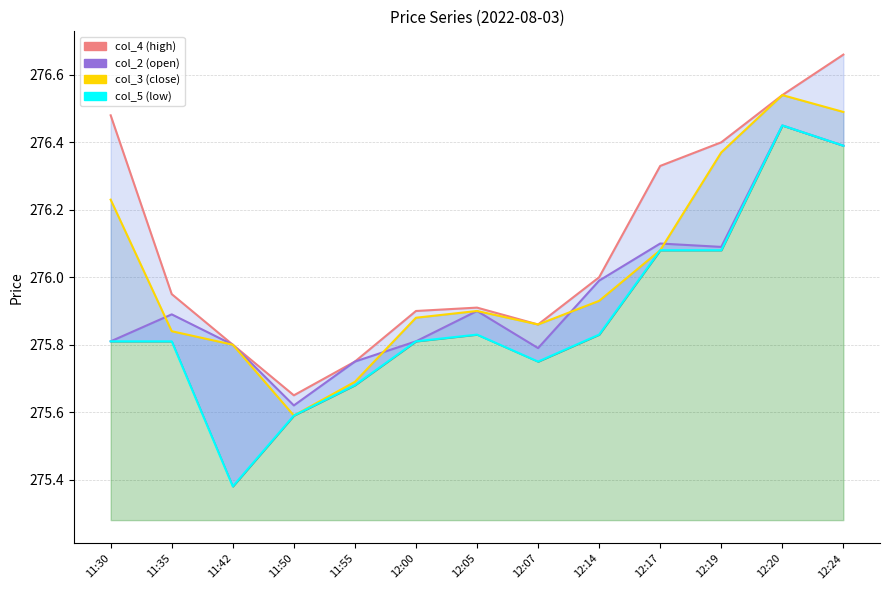

True or false: col_4 line and col_5 line cross at least once.

False